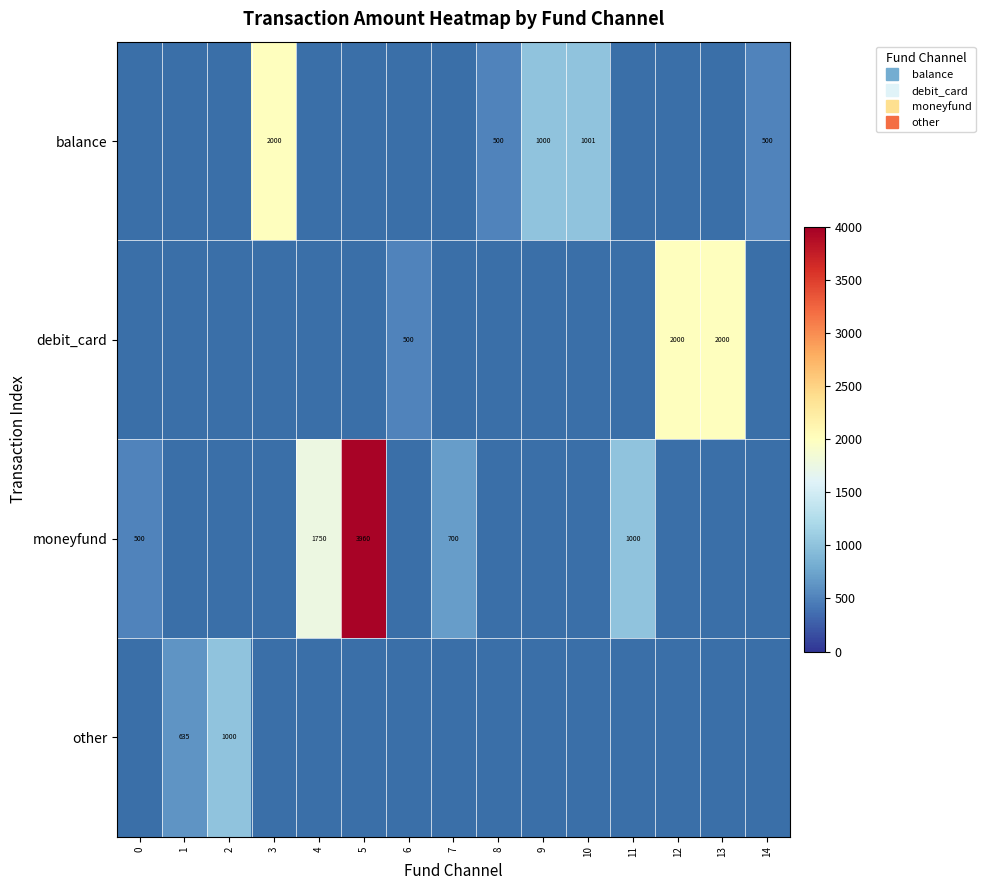

What is the maximum value shown in the chart?

3960.0